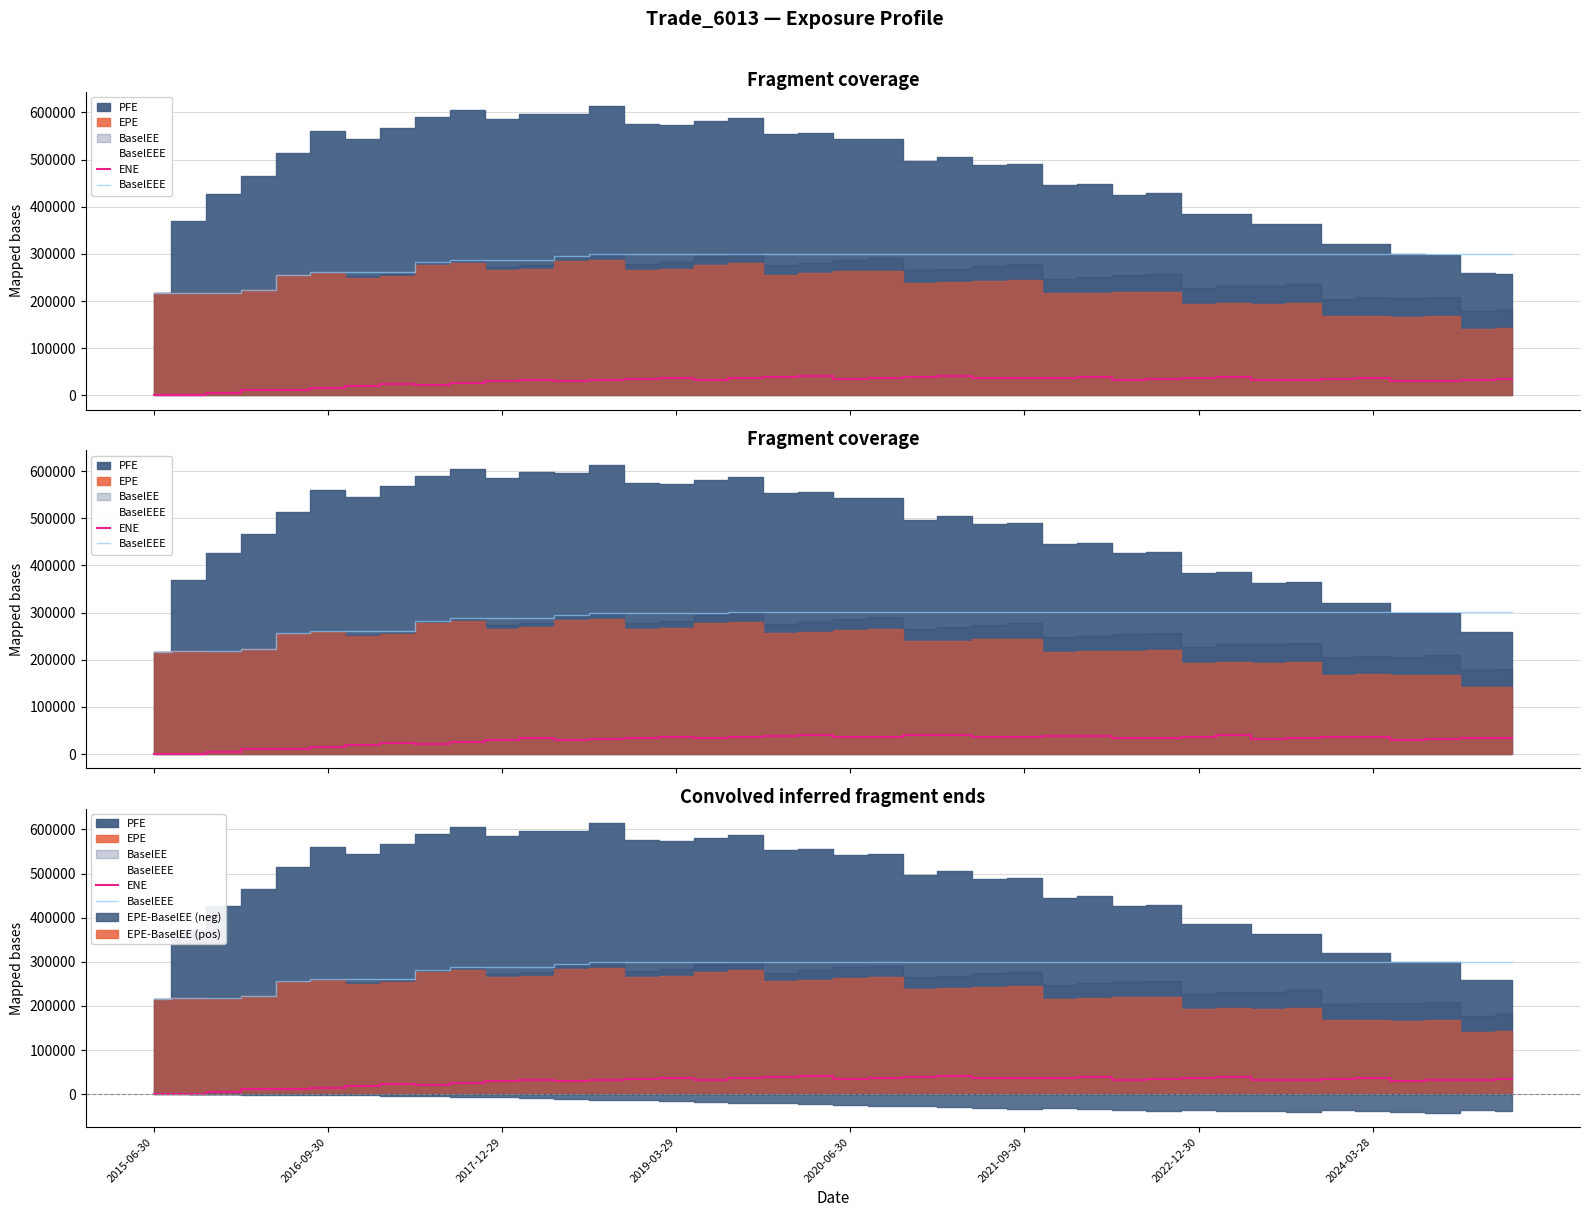

The ENE series shows 35093.7 at 34. True or false?

True